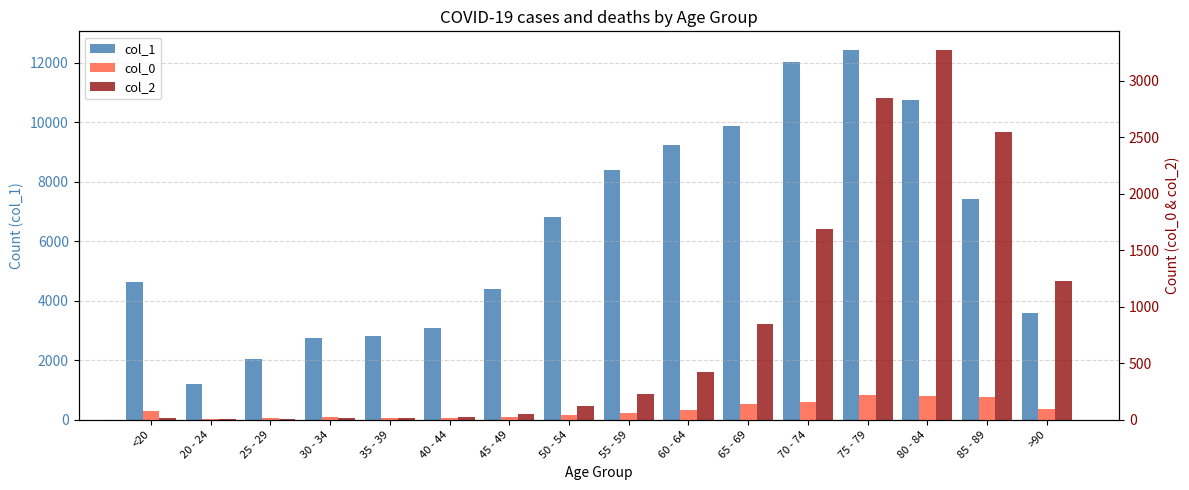

How many data points in col_1 are above 6803?

7